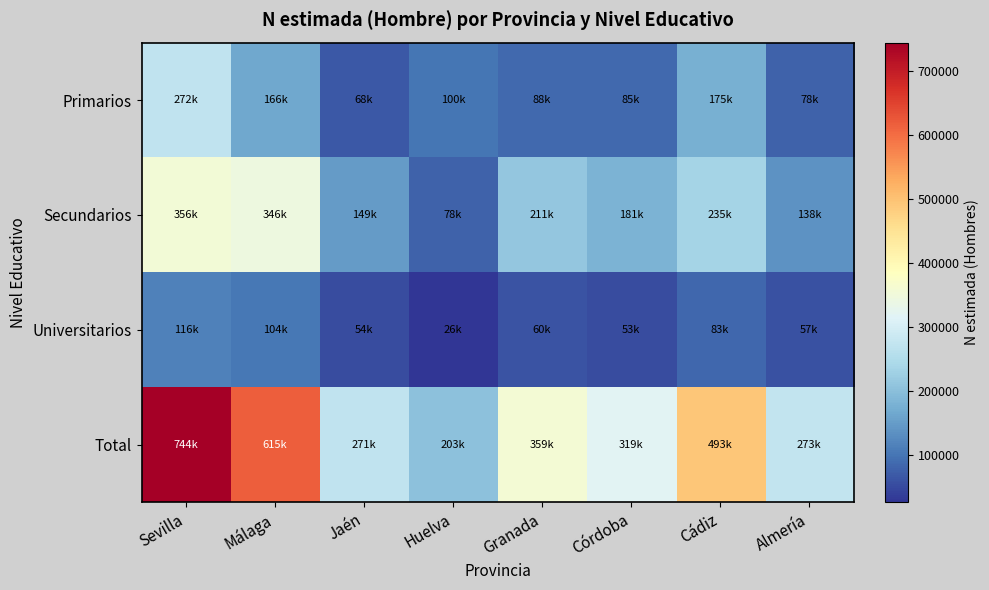

What is the total value across all series at Almería?

546019